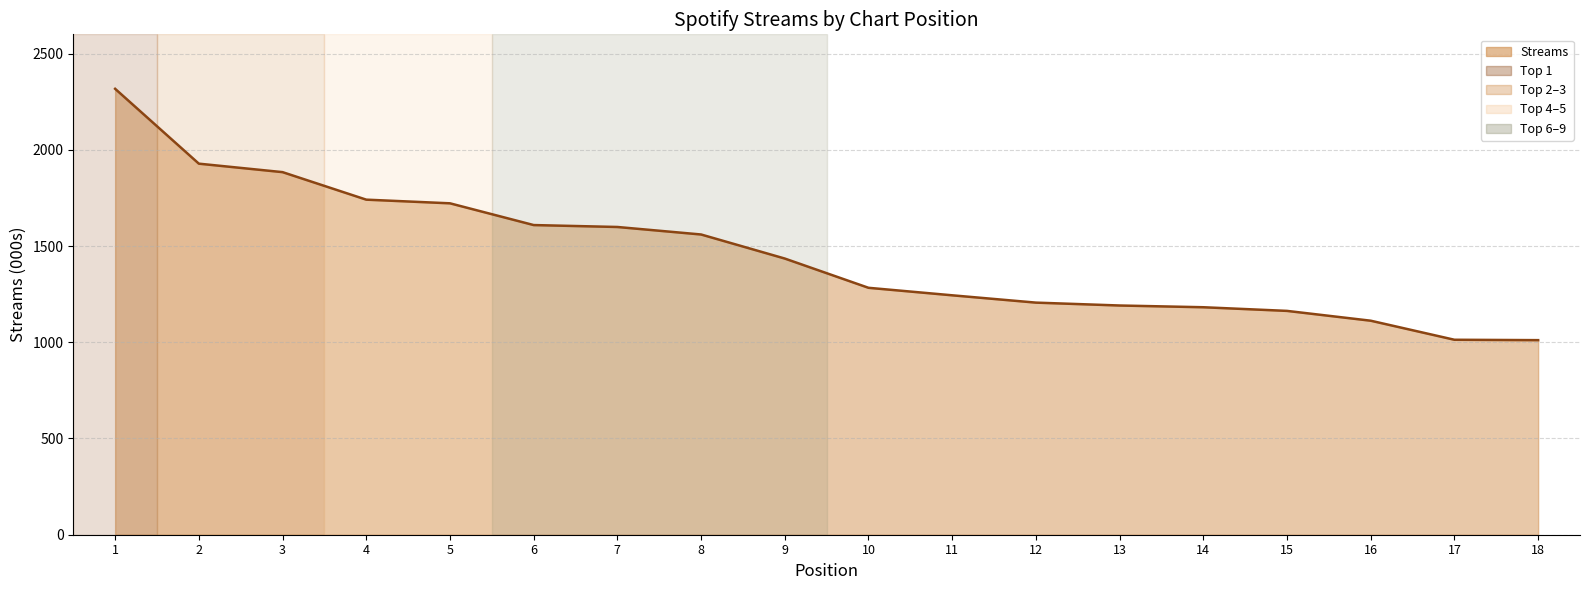

What is the difference between the values at 4 and 3?

143